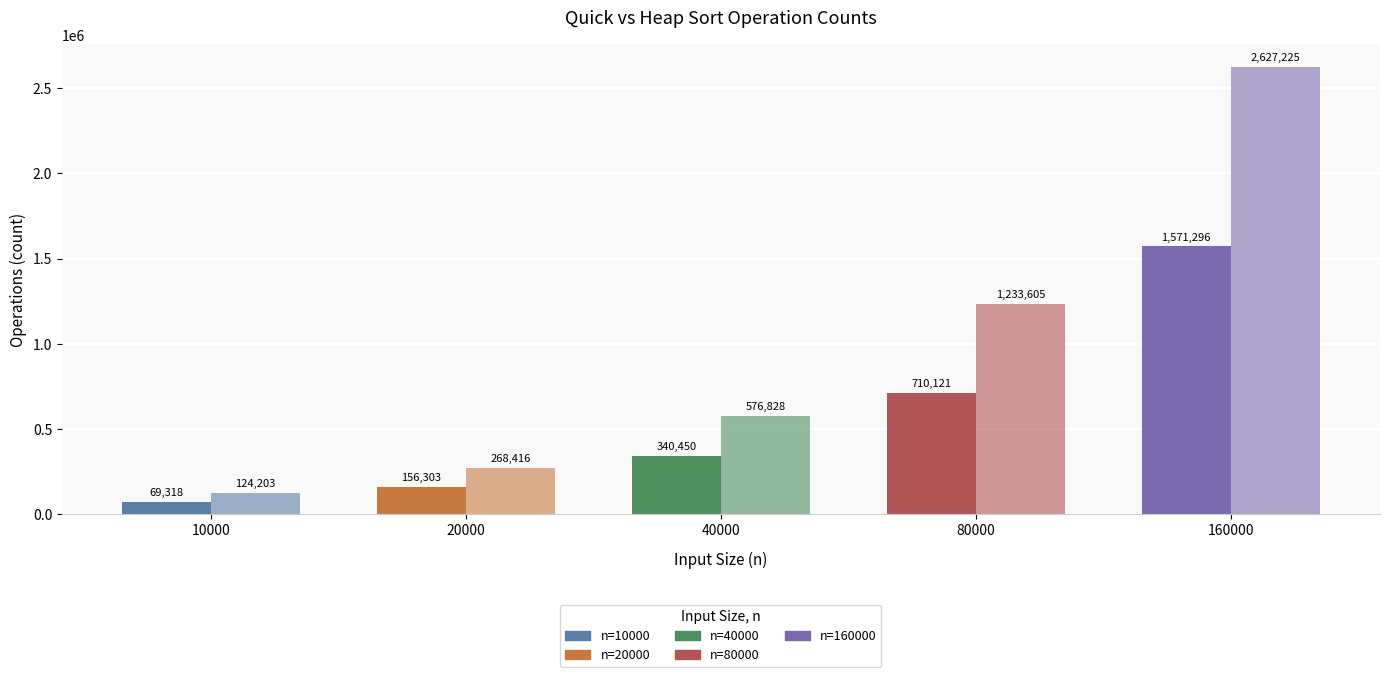

Does the chart contain any negative values?

No